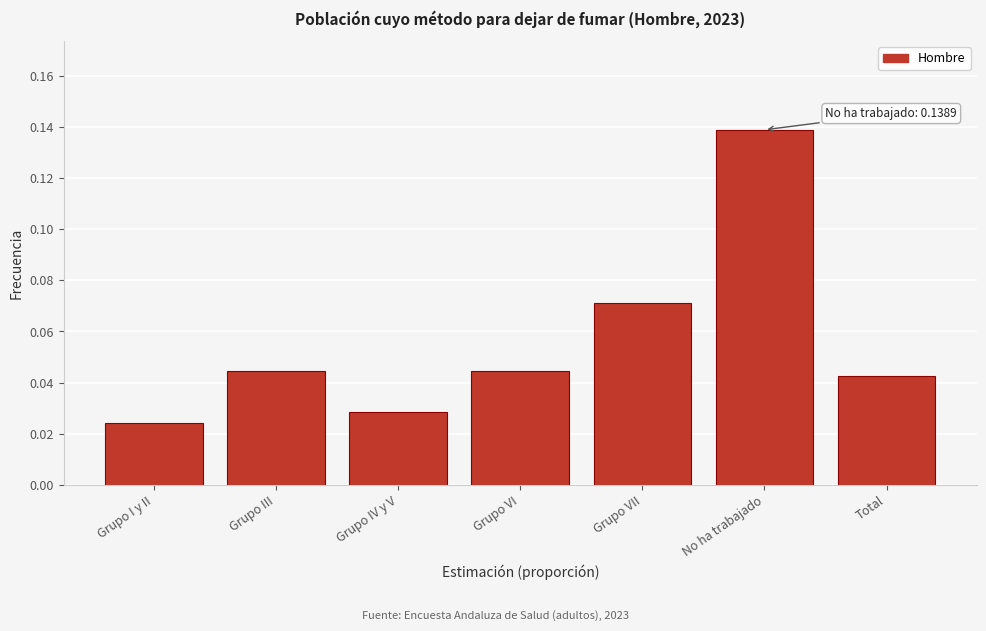

What position from the left is Grupo I y II?

1